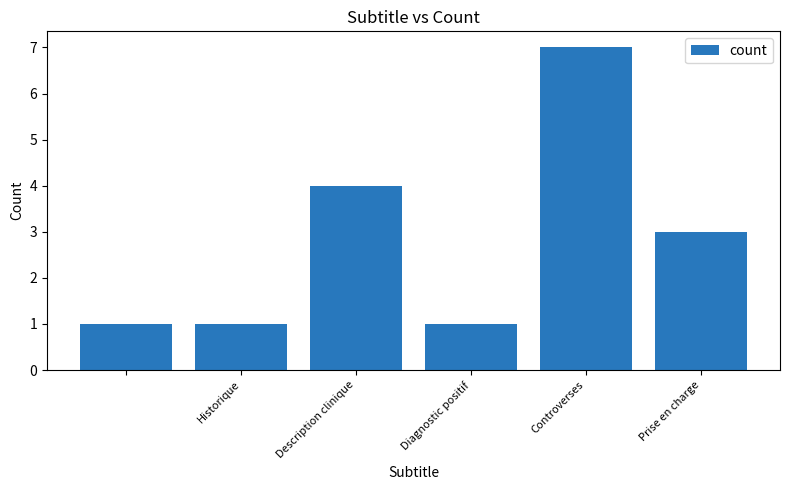

What is the sum of all values?

17